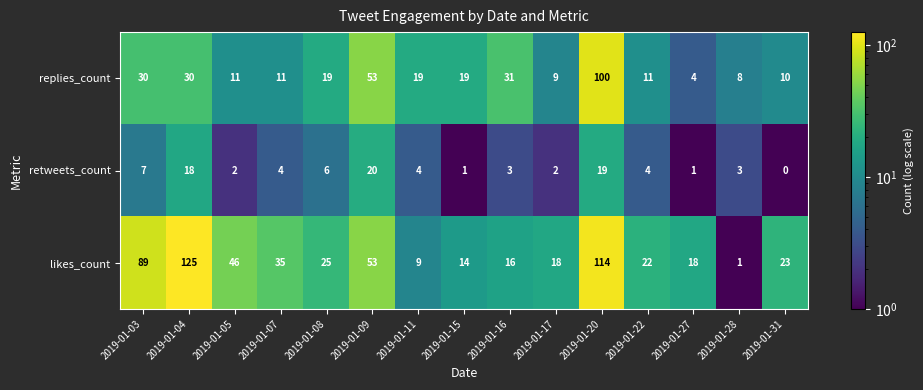

Which series has the largest total across all categories?

likes_count